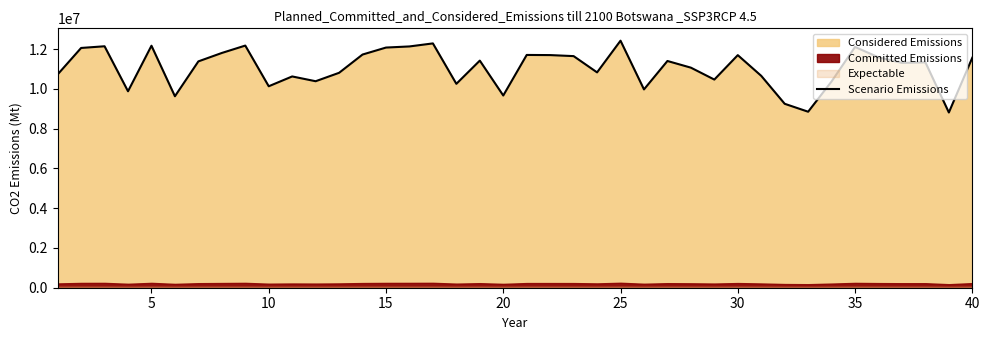

What is the minimum value shown in the chart?

8812800